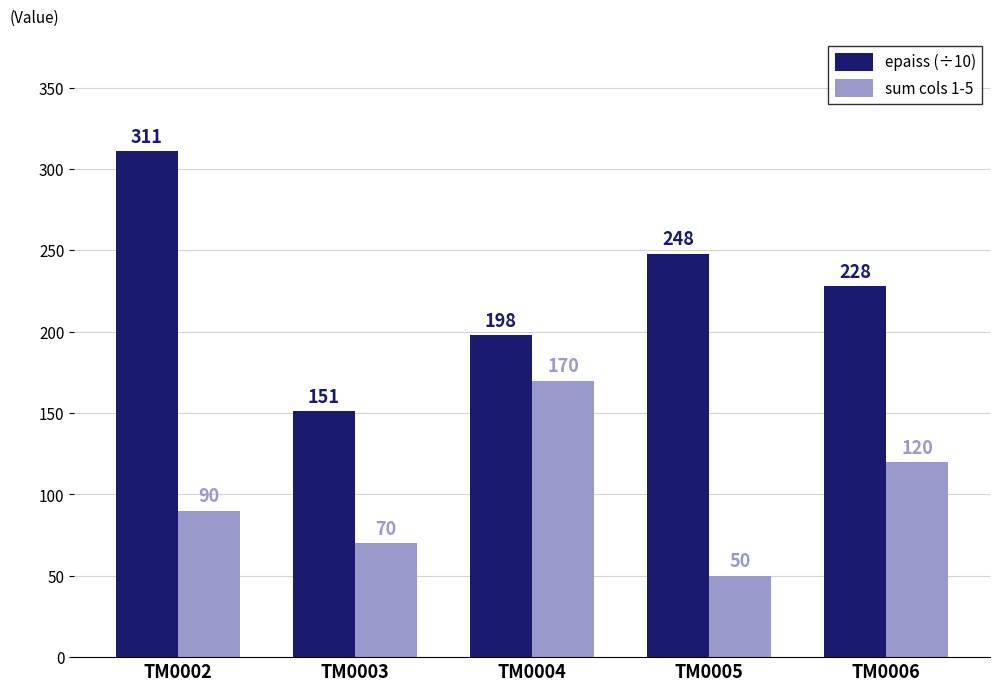

Read the epaiss (÷10) value at TM0004, to the nearest 50.

200